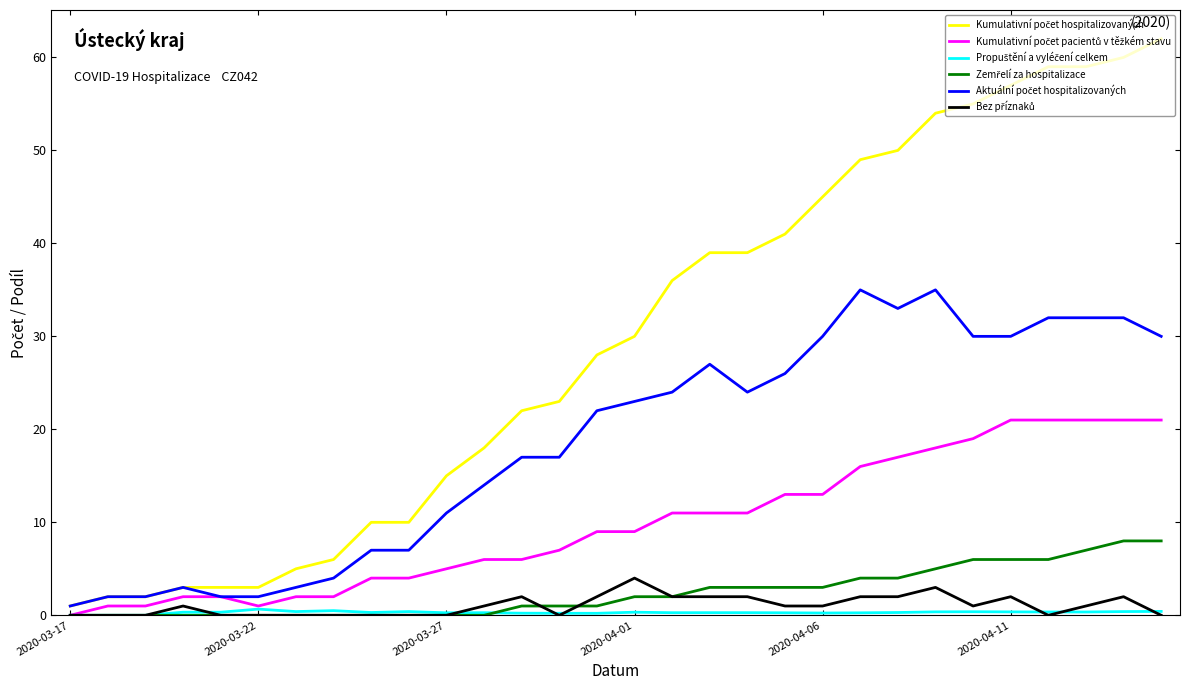

What is the greatest value displayed?

62.0